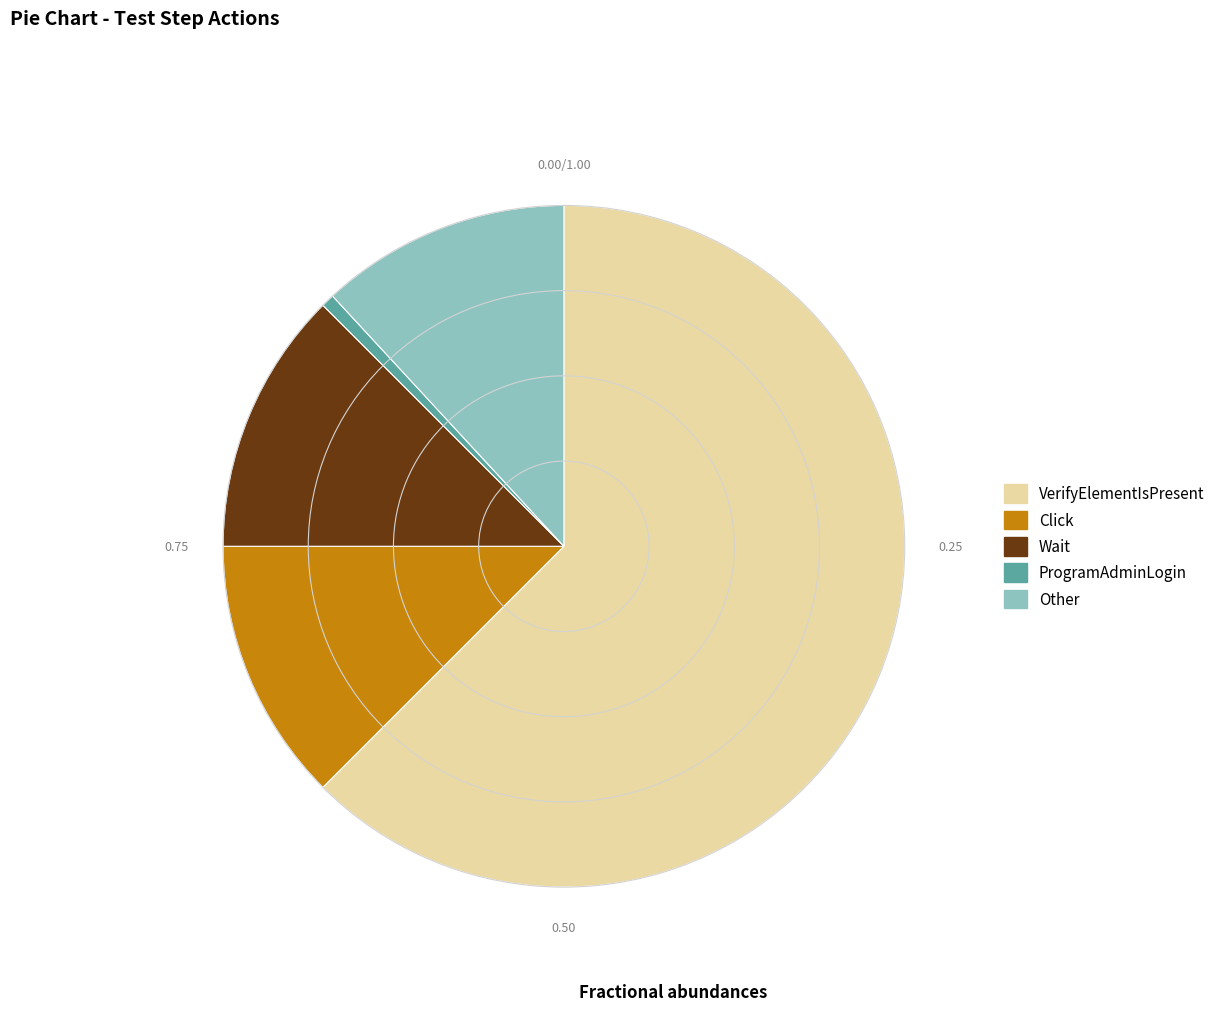

Which category has the biggest portion of the pie?

VerifyElementIsPresent